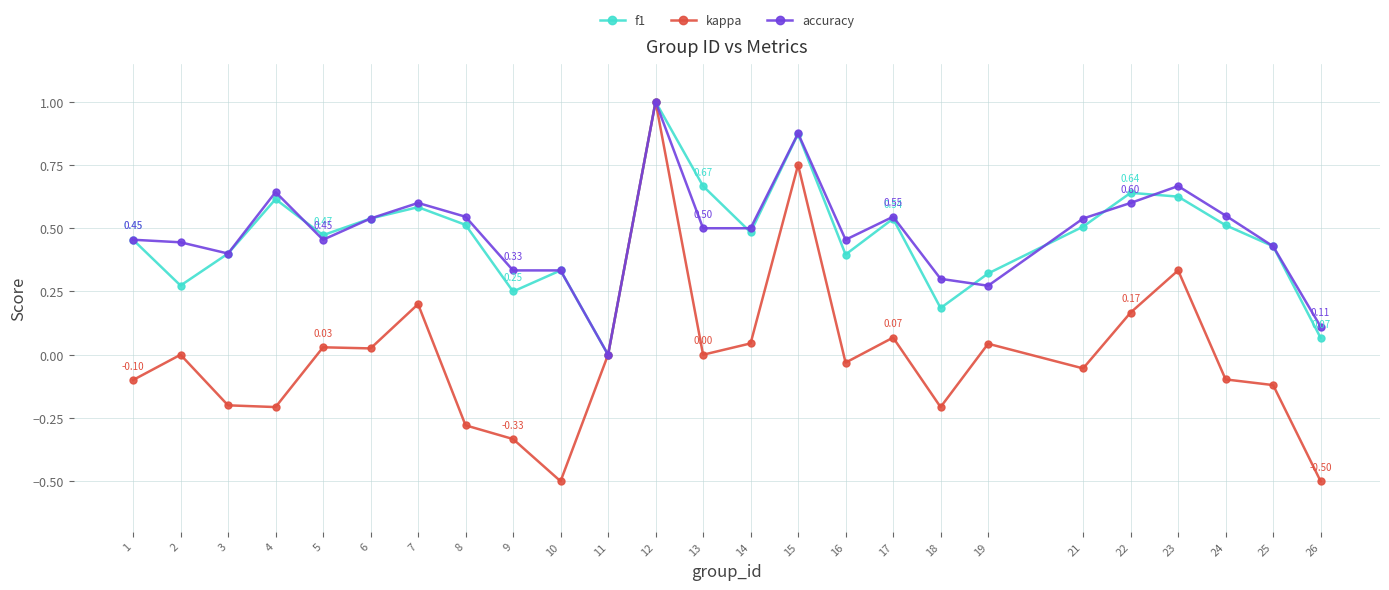

How many distinct data groups are displayed?

3